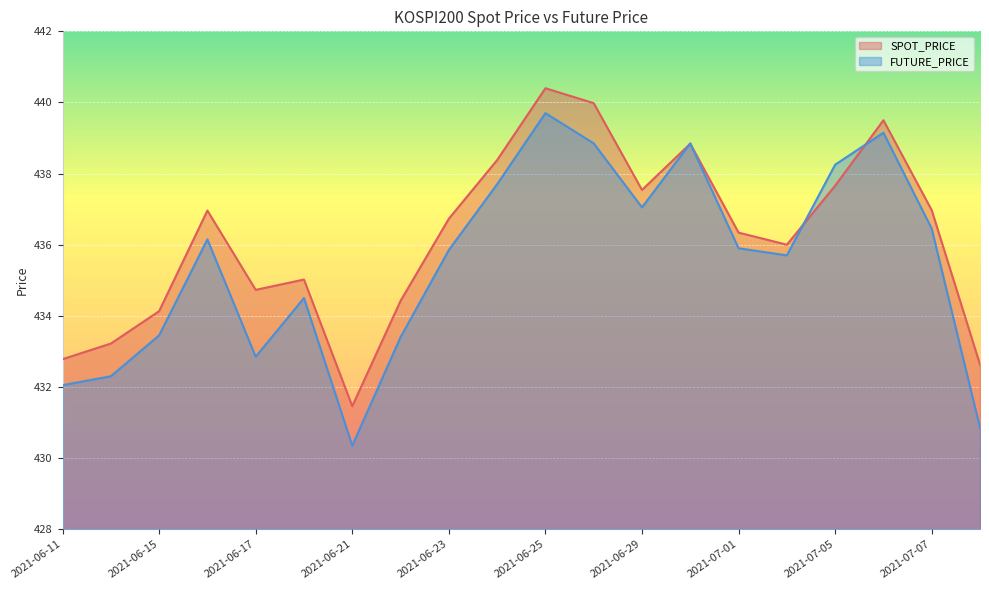

How many intersections are there between SPOT_PRICE and FUTURE_PRICE?

4